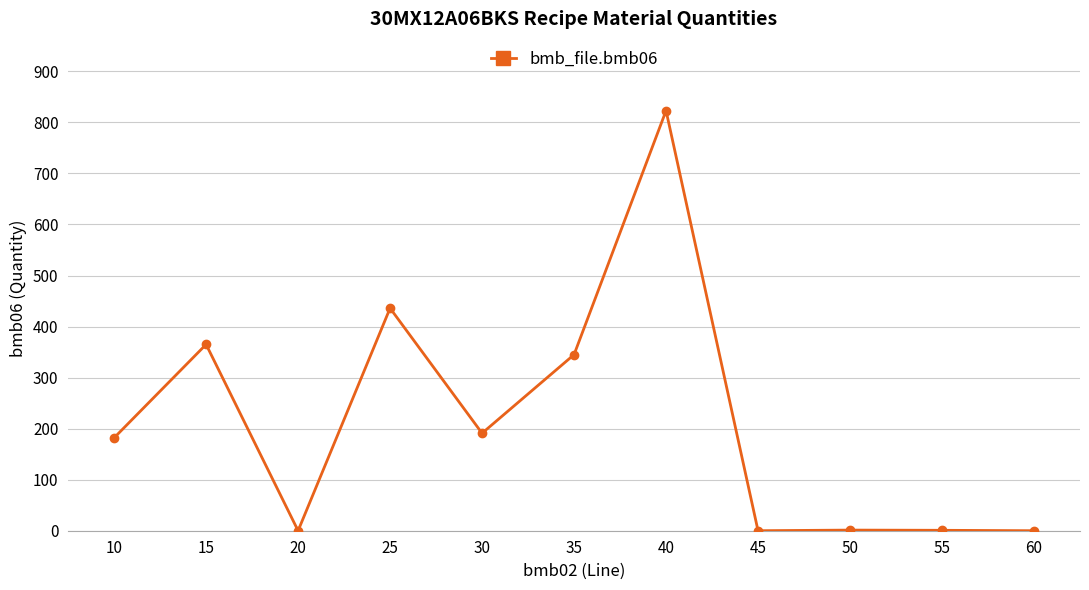

Where is the data nearest to the value 411?

25